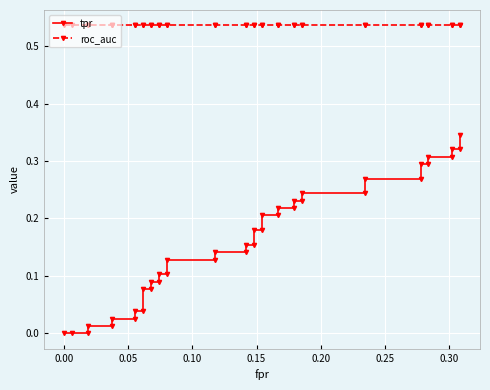

Which series has the largest range (max minus min)?

tpr